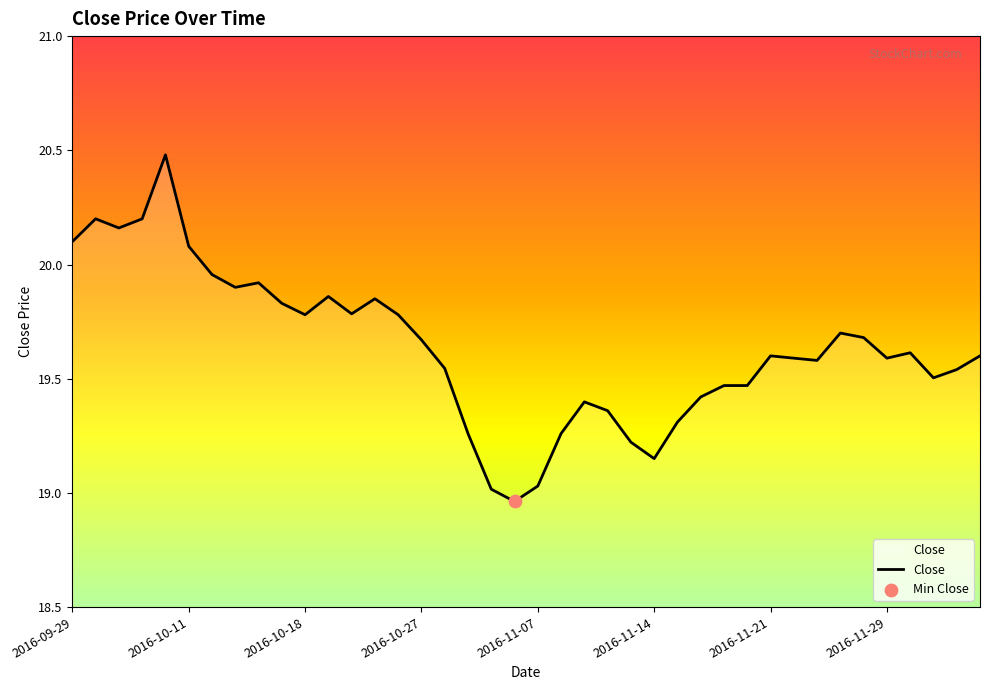

What is the greatest value displayed?

20.5